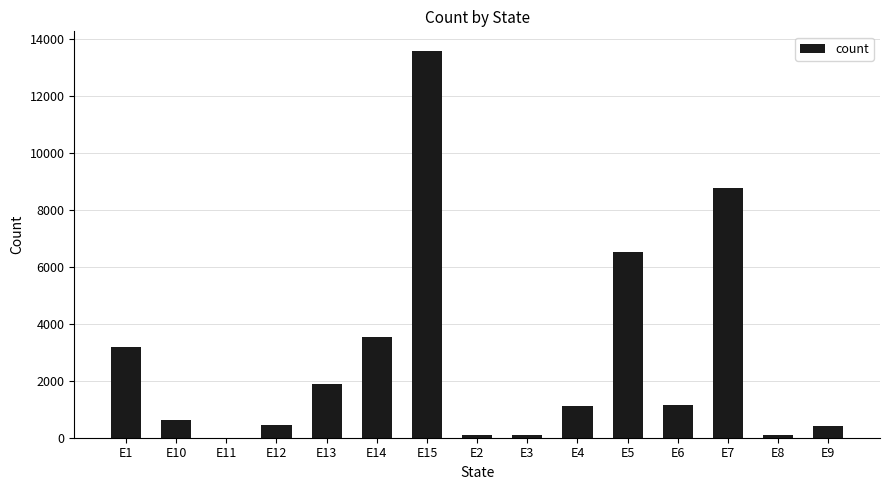

What is the greatest value displayed?

13578